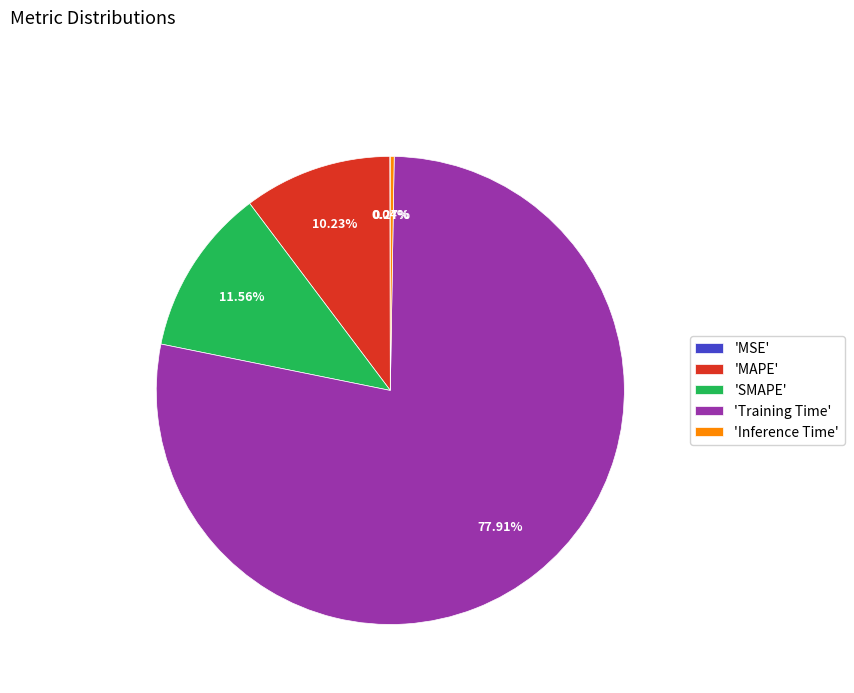

Which category accounts for the majority?

'Training Time'